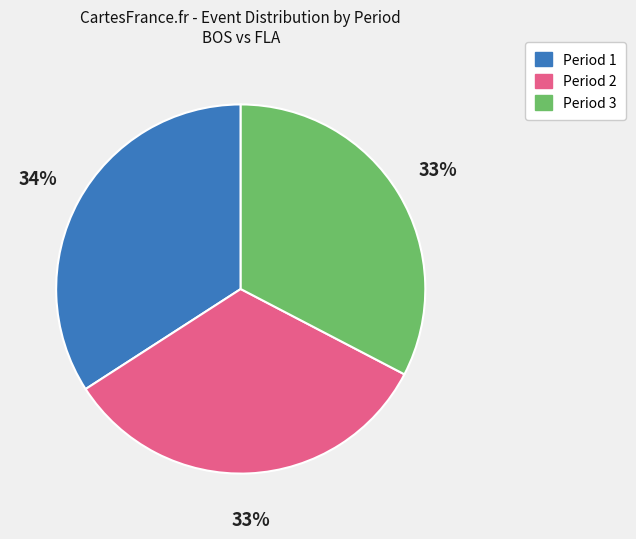

True or false: Period 1 accounts for 34% of the total.

True